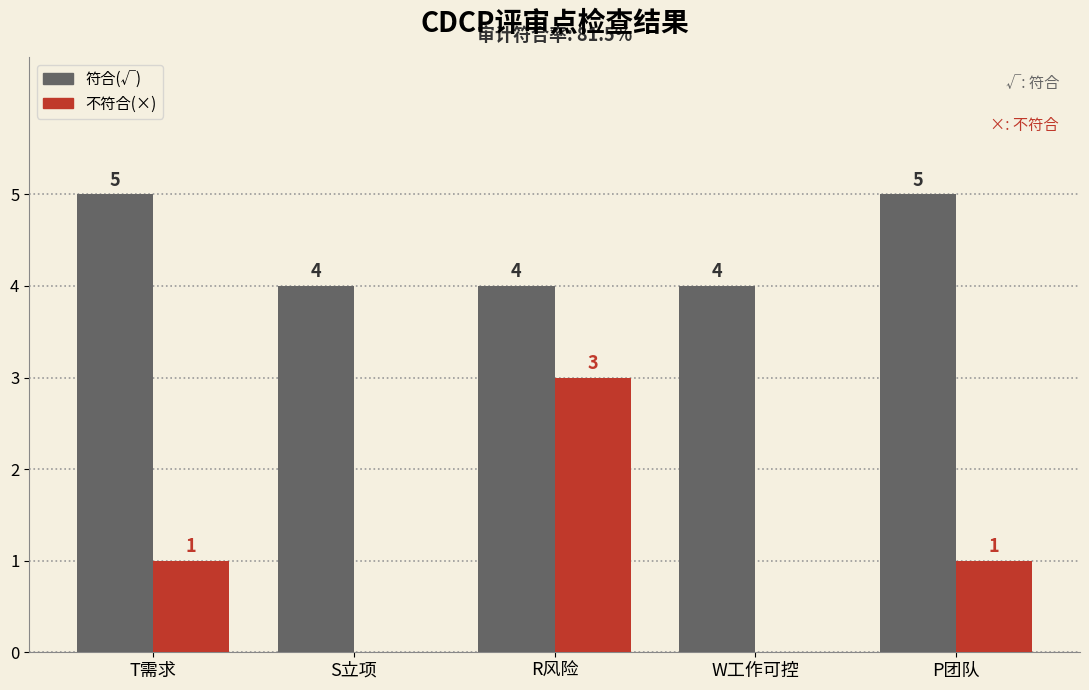

Which category has the highest value in the 不符合(×) series?

R风险